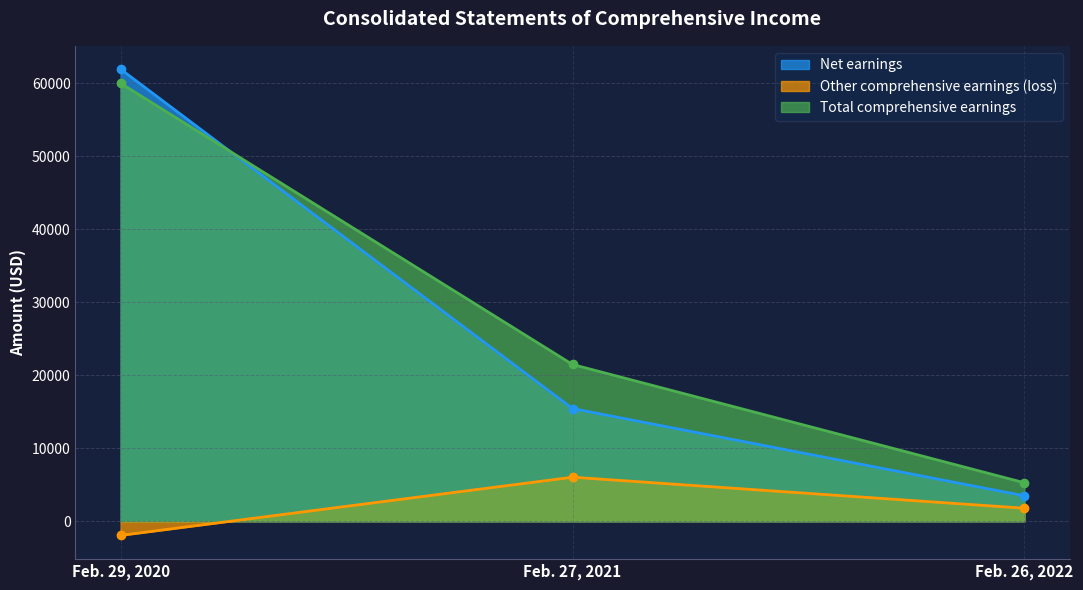

How many Net earnings values are between 3486 and 61914?

3